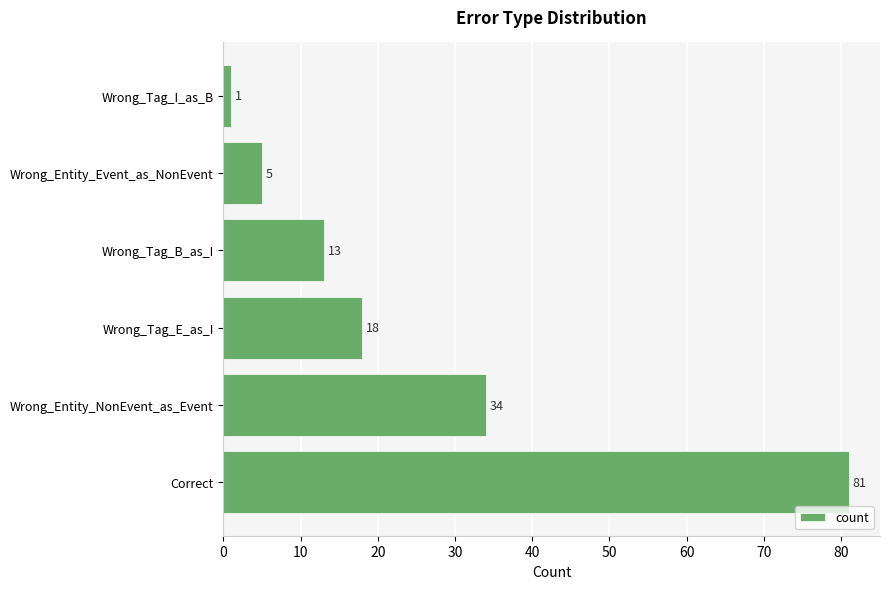

Reading bottom to top, list all the values displayed in this chart.

81	34	18	13	5	1